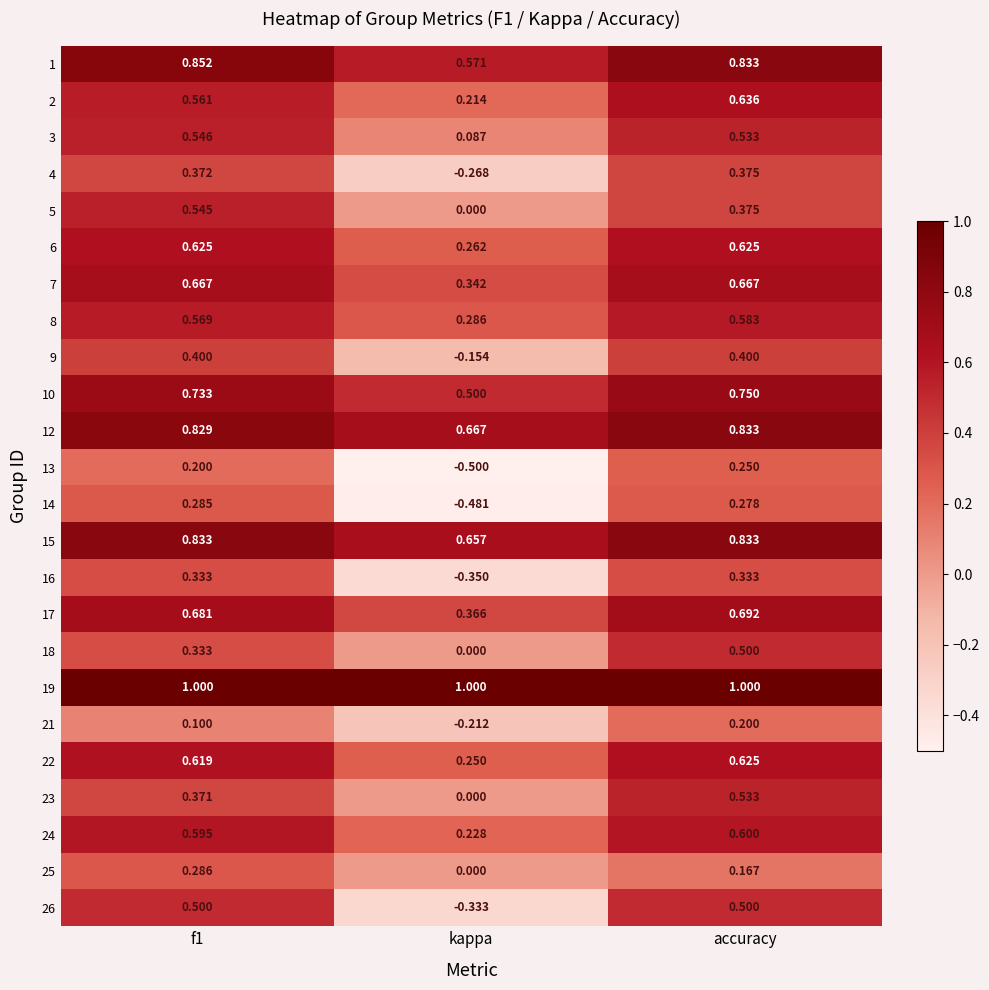

At which category is the sum across all series the highest?

accuracy